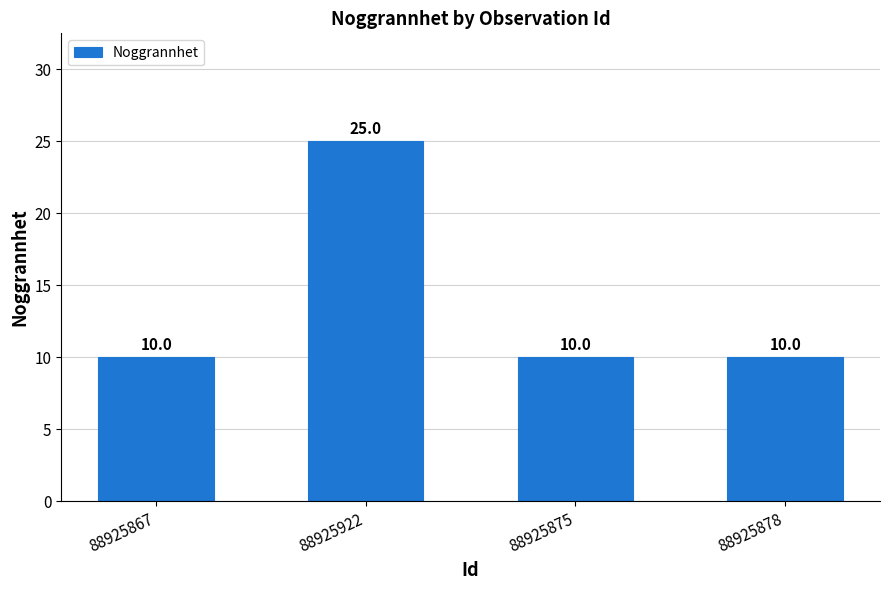

What is the sum of the values at 88925922 and 88925878?

35